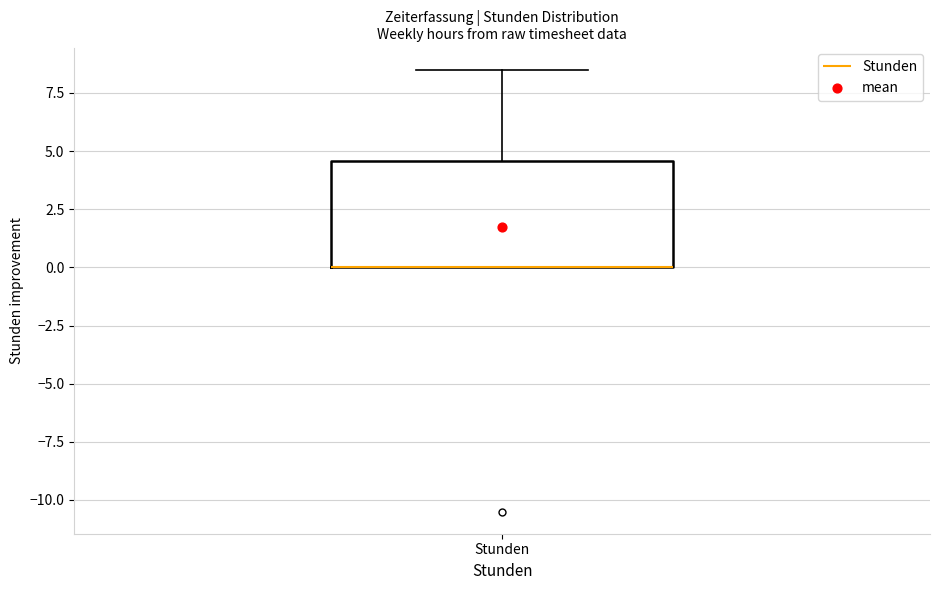

Where does the upper whisker of the box for Stunden end on the y-axis? The values are not printed on the chart, so give them approximately, as read against the axis.

8.5